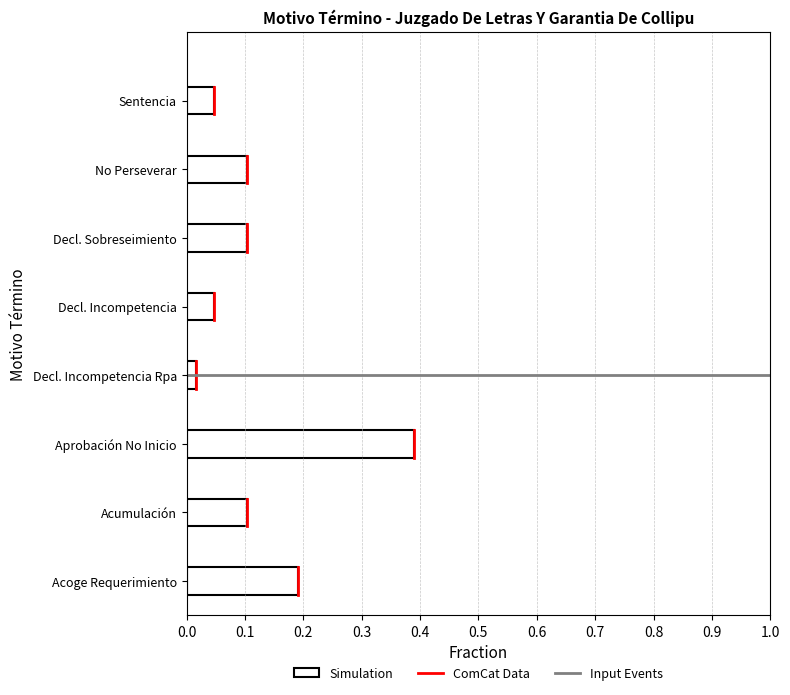

The value at No Perseverar is 0.1. True or false?

True